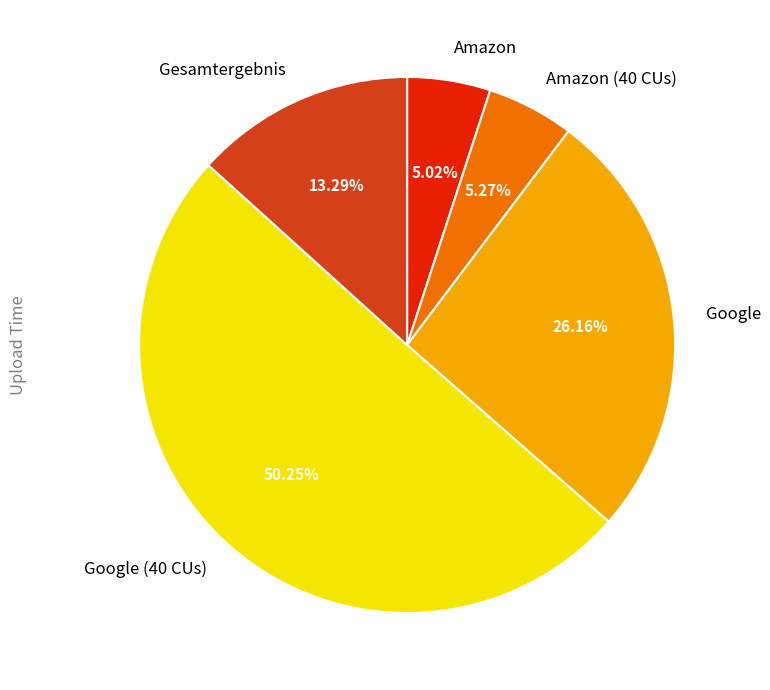

The Amazon slice represents 13% of the pie. True or false?

False